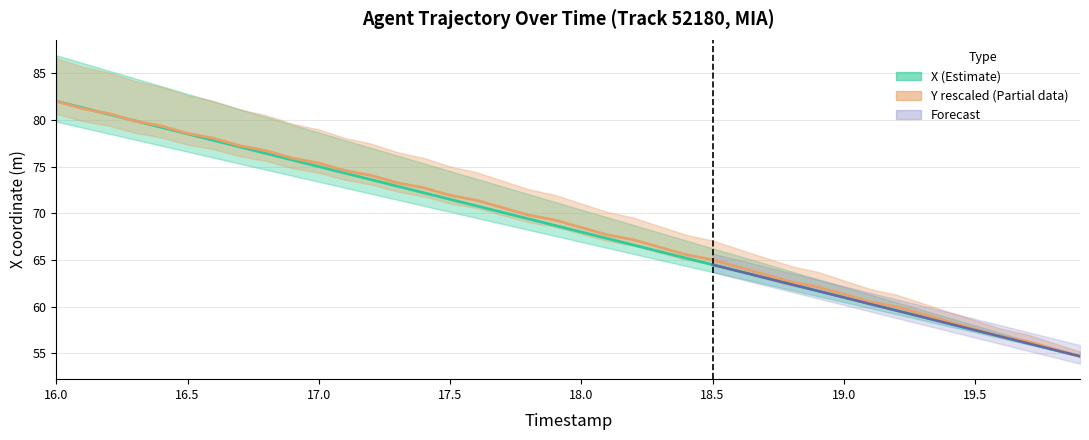

True or false: X and Y cross at least once.

True